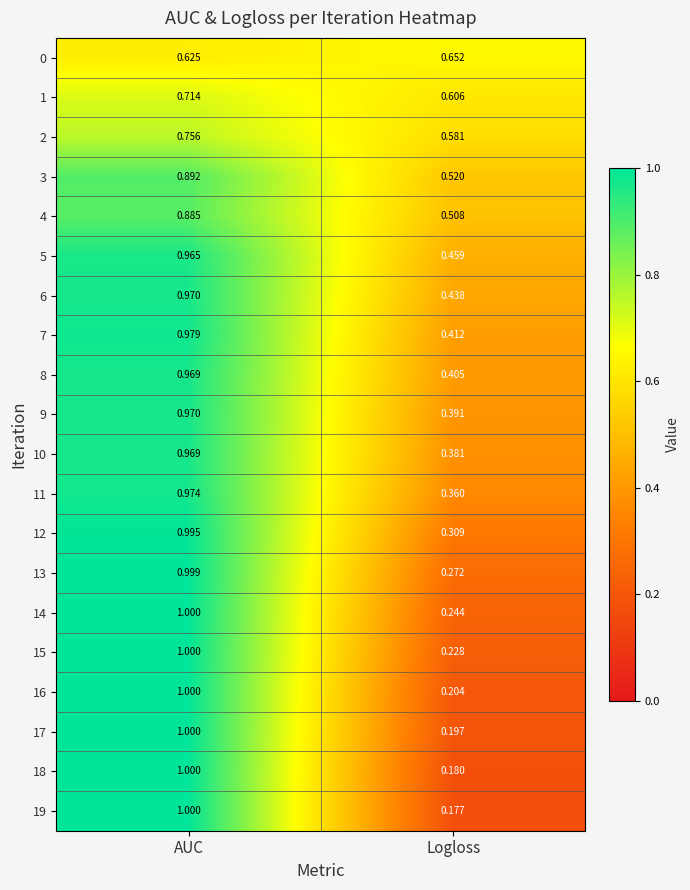

Rank the categories by 10 value from highest to lowest.

AUC, Logloss